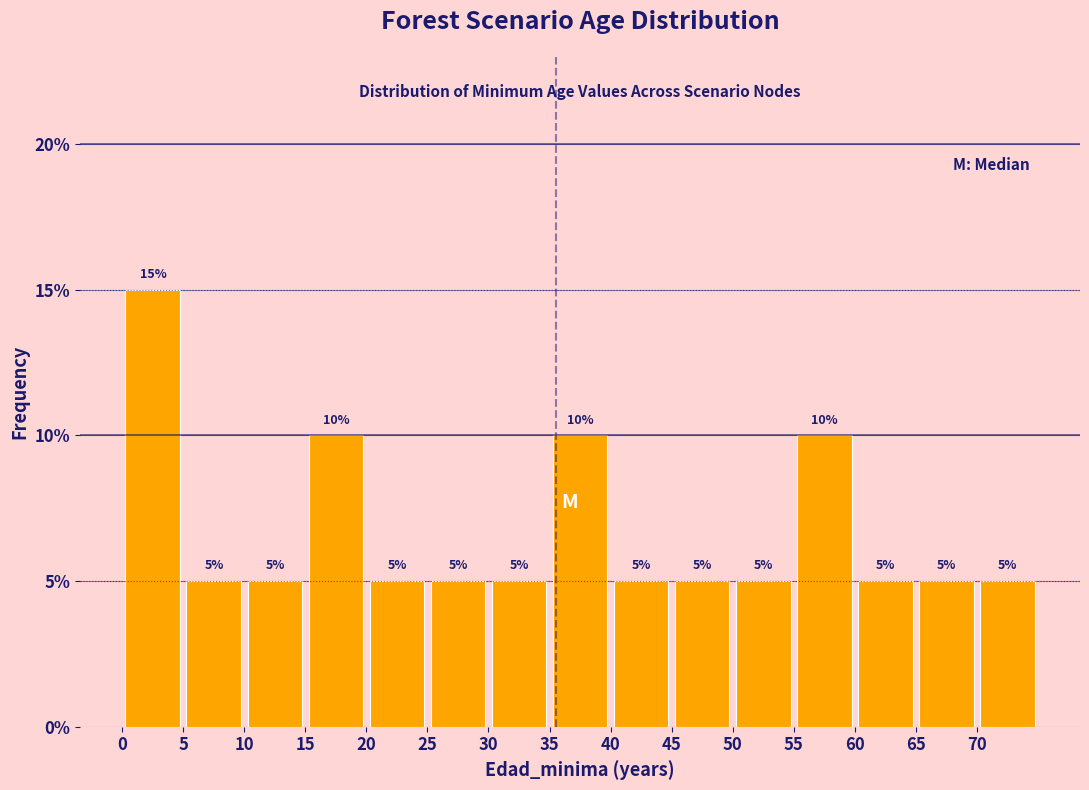

Reading left to right, transcribe this chart: for each bar, give the range it covers on the x-axis and its height.

0 to 5: 15
5 to 10: 5
10 to 15: 5
15 to 20: 10
20 to 25: 5
25 to 30: 5
30 to 35: 5
35 to 40: 10
40 to 45: 5
45 to 50: 5
50 to 55: 5
55 to 60: 10
60 to 65: 5
65 to 70: 5
70 to 75: 5